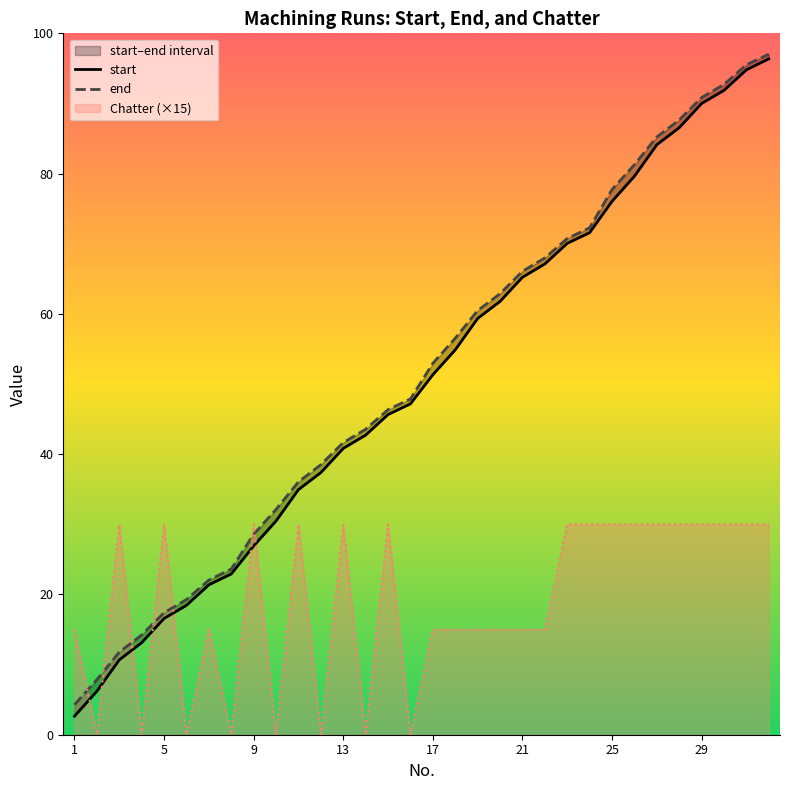

How many positive values does the Chatter series have?

24